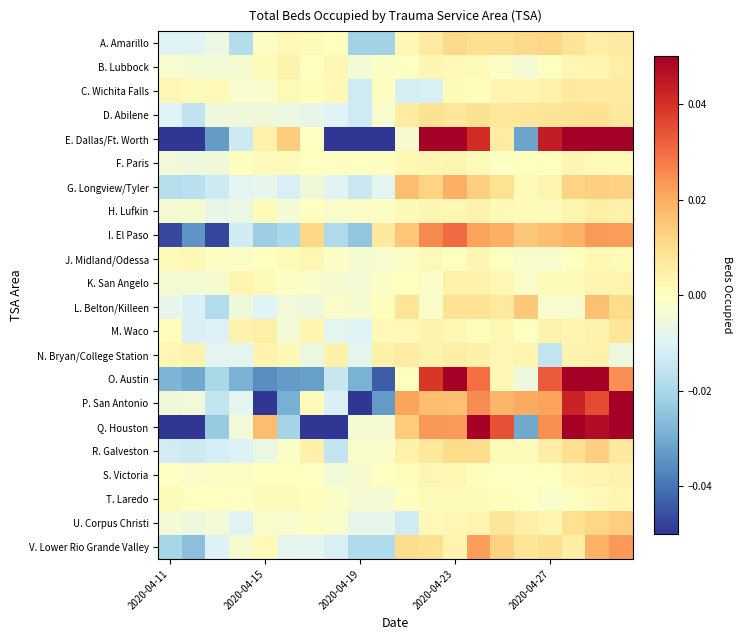

How many categories are shown in the chart?

20